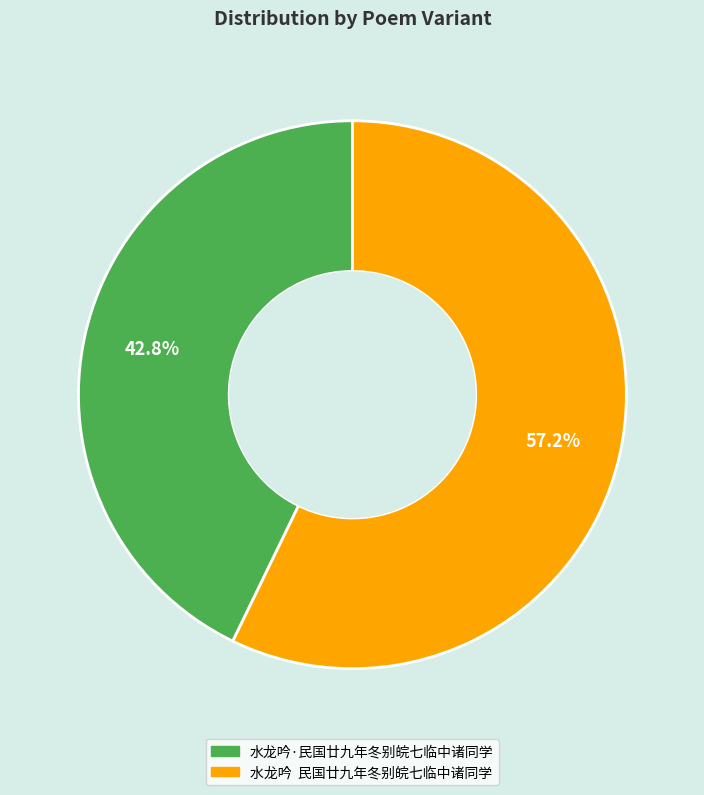

How many slices are in this pie chart?

2